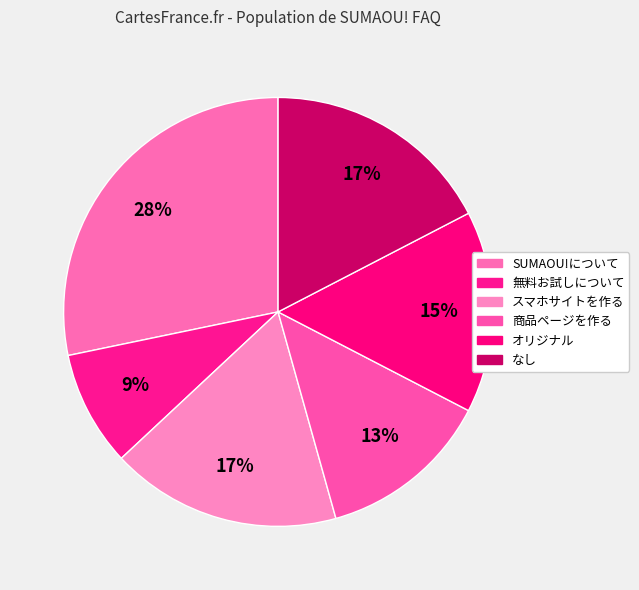

To the nearest percent, what is the difference between the 商品ページを作る and オリジナル slice percentages?

2%